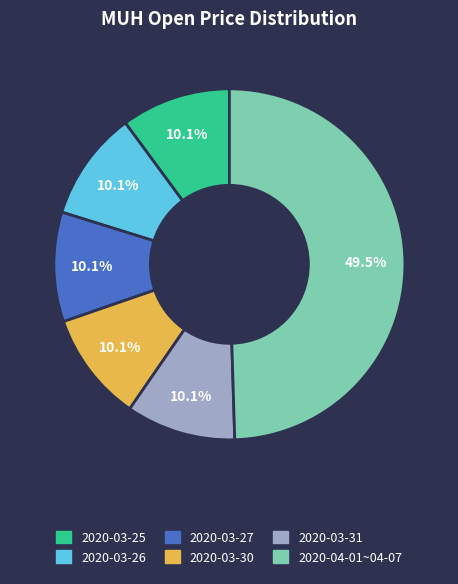

What percentage is NOT represented by 2020-03-26?

89.9%